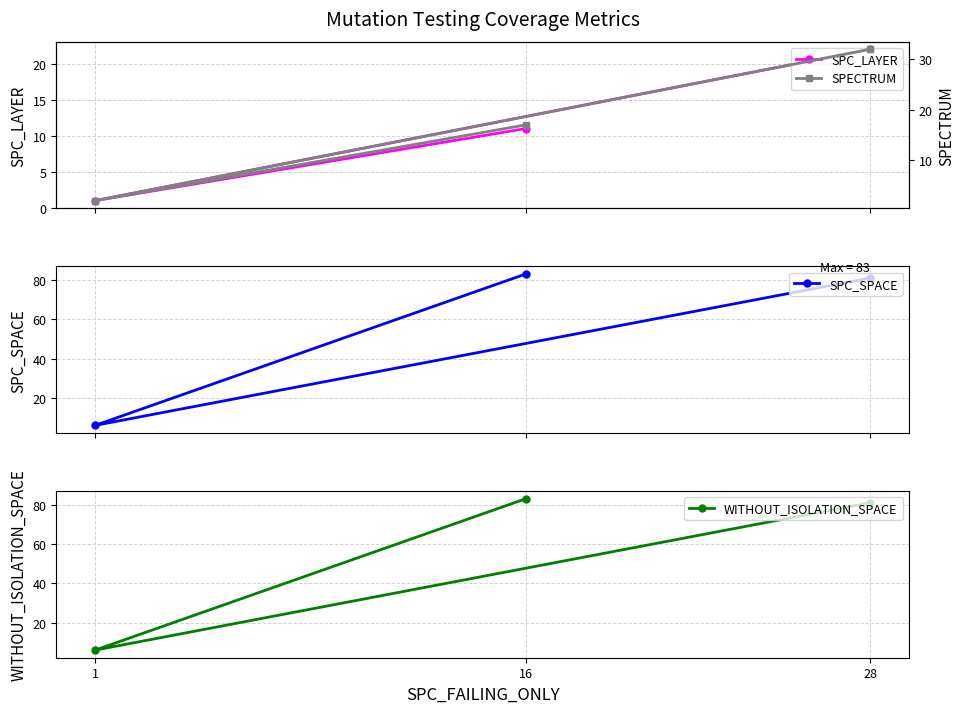

At which label does SPC_SPACE reach its minimum?

1